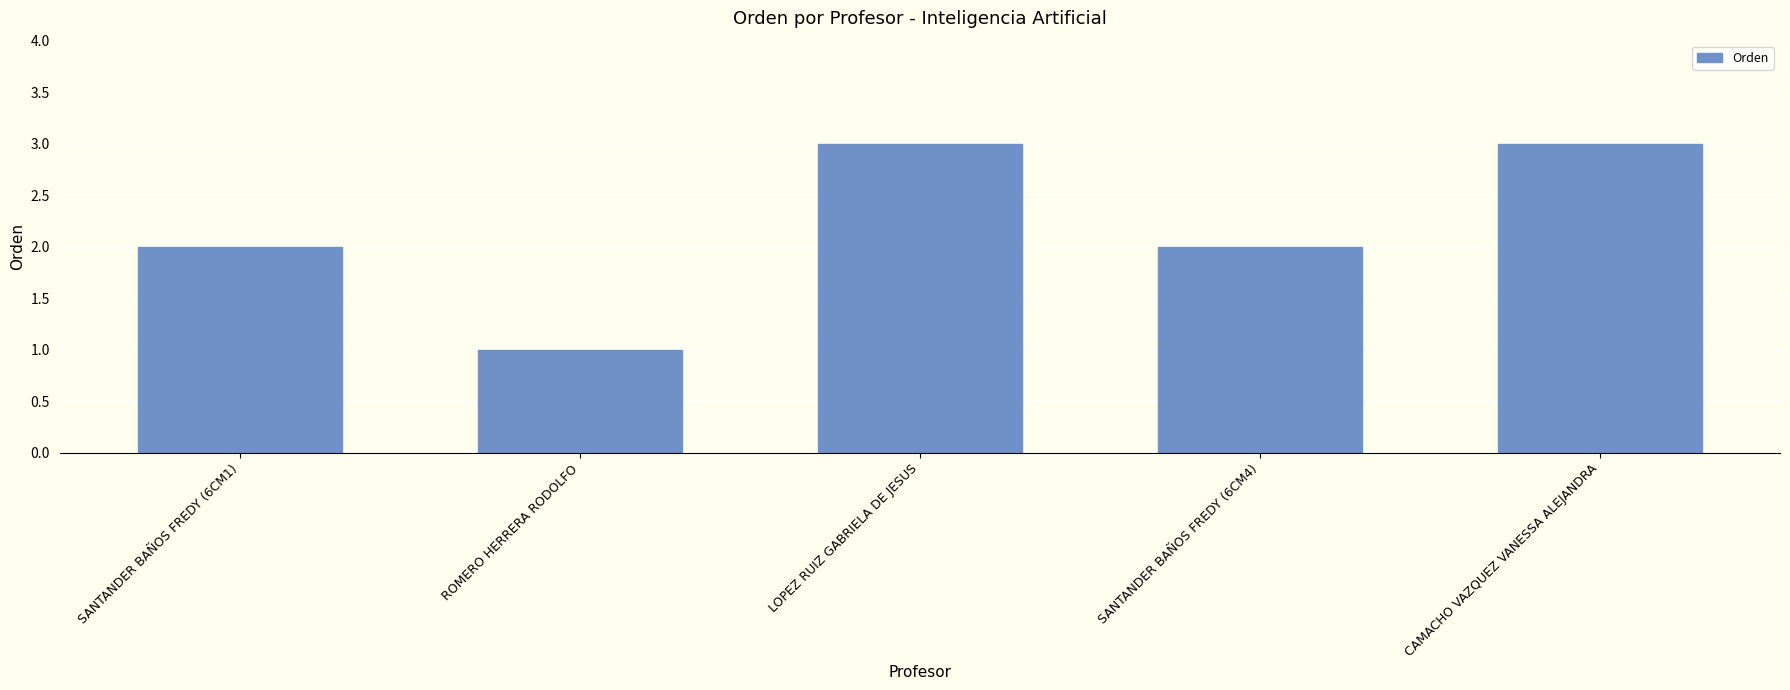

What is the difference between the maximum and minimum values?

2